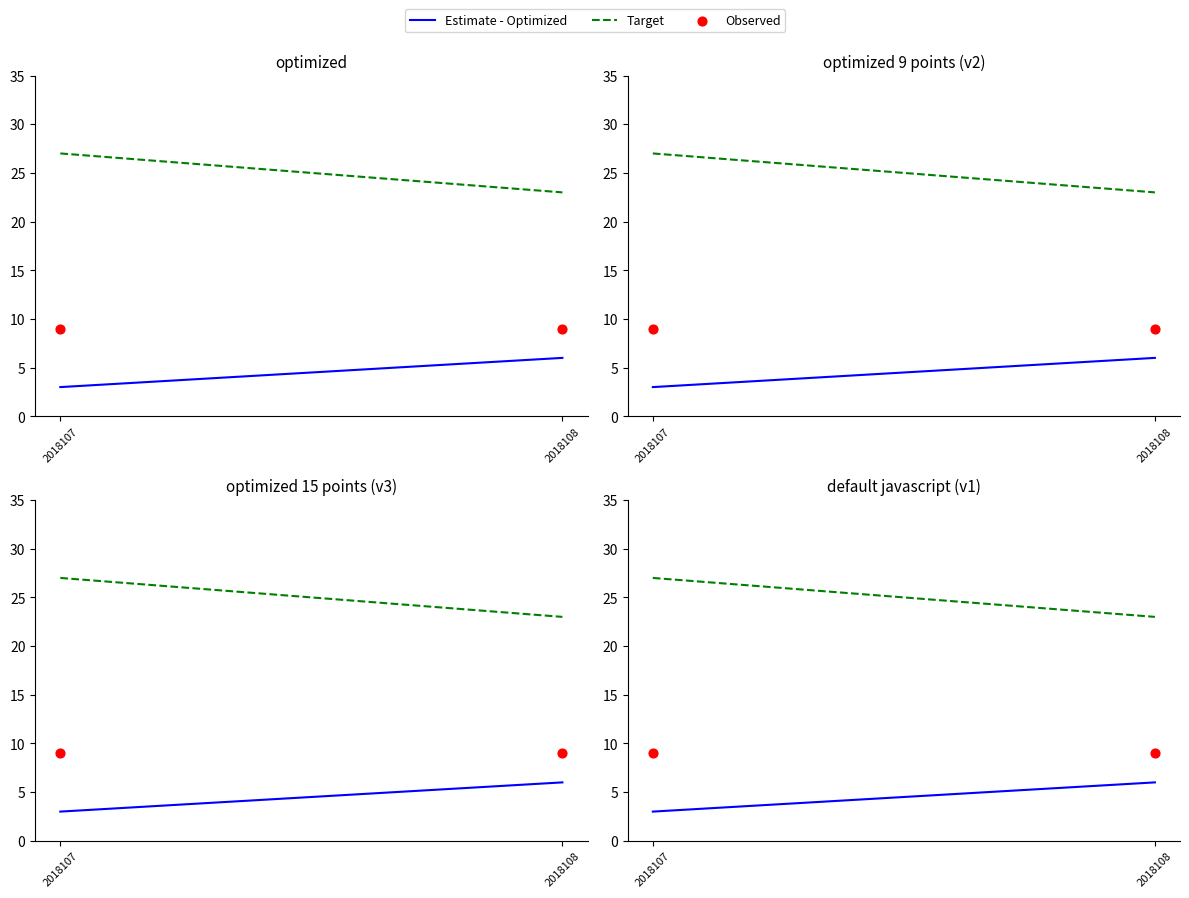

At which category is the sum across all series the highest?

2018107